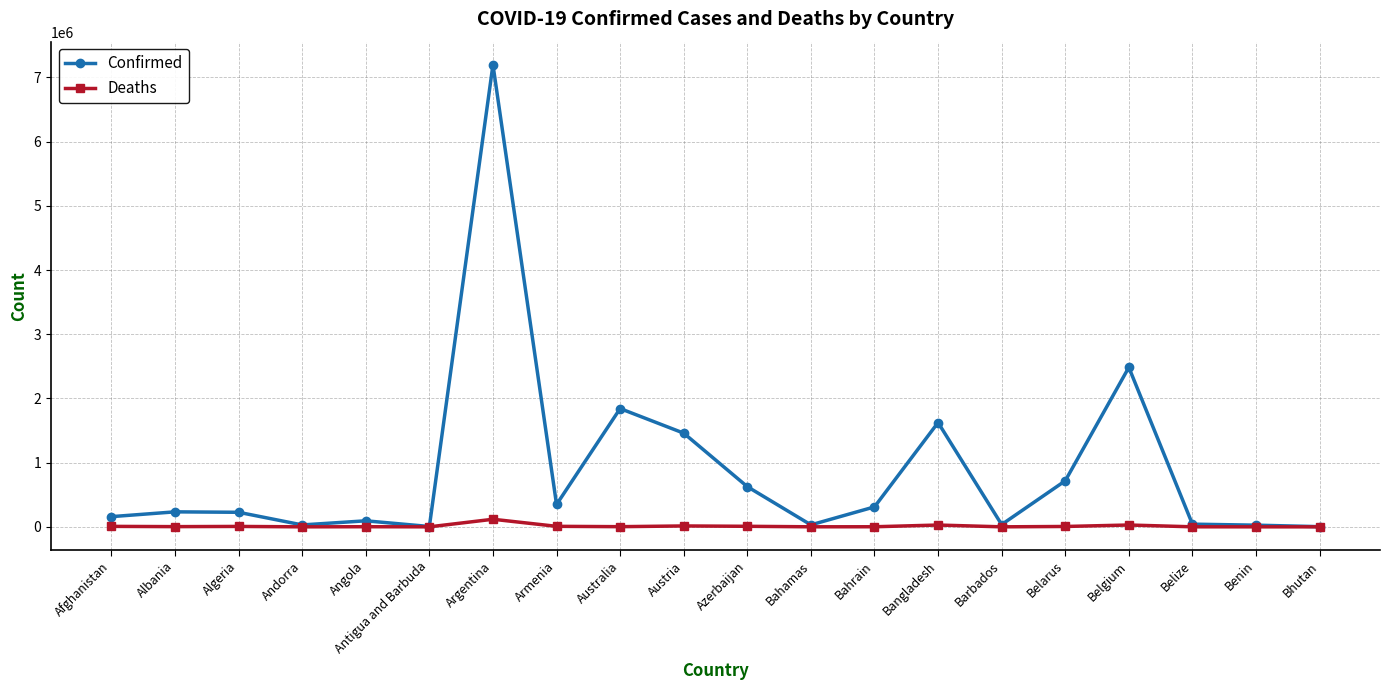

Rank the series by their average value, from highest to lowest.

Confirmed, Deaths